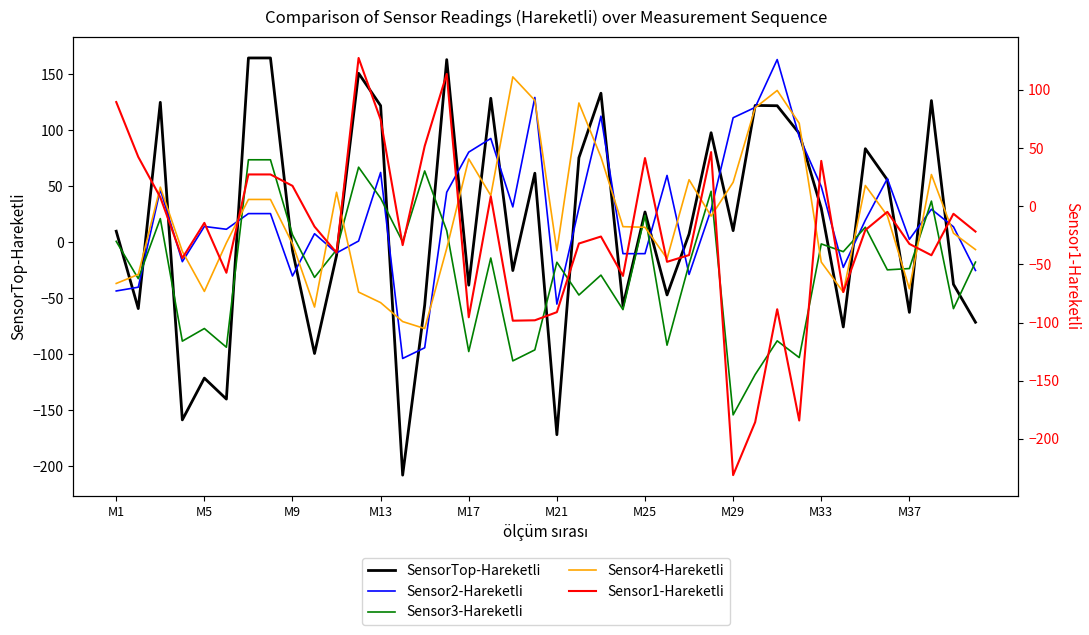

How many data points does each series have?

40